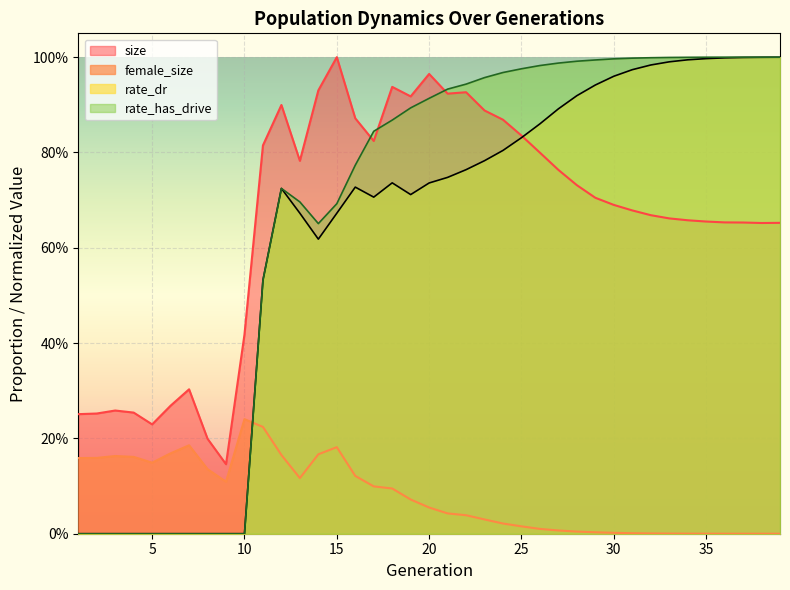

Between 18 and 32, which is larger?

18